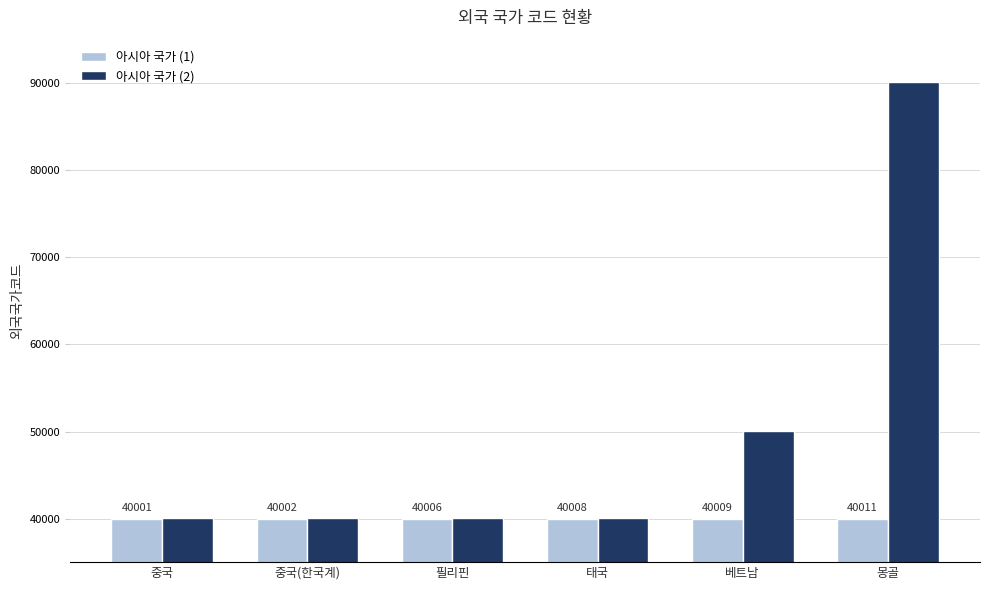

The 아시아 국가 (2) series shows 64740 at 중국. True or false?

False